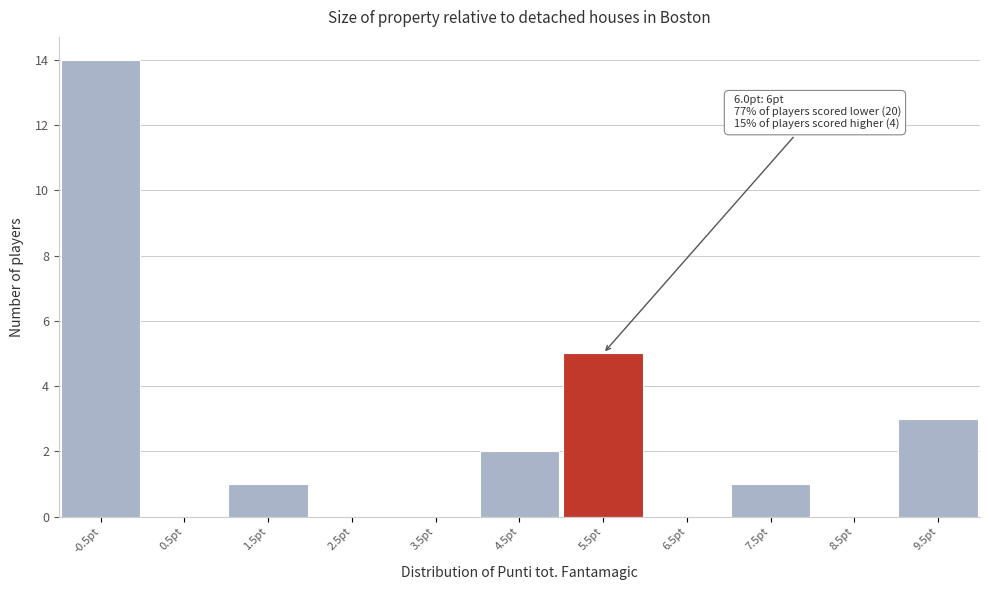

Reading left to right, transcribe all the data shown in this chart.

-0.5pt=14	0.5pt=0	1.5pt=1	2.5pt=0	3.5pt=0	4.5pt=2	5.5pt=5	6.5pt=0	7.5pt=1	8.5pt=0	9.5pt=3